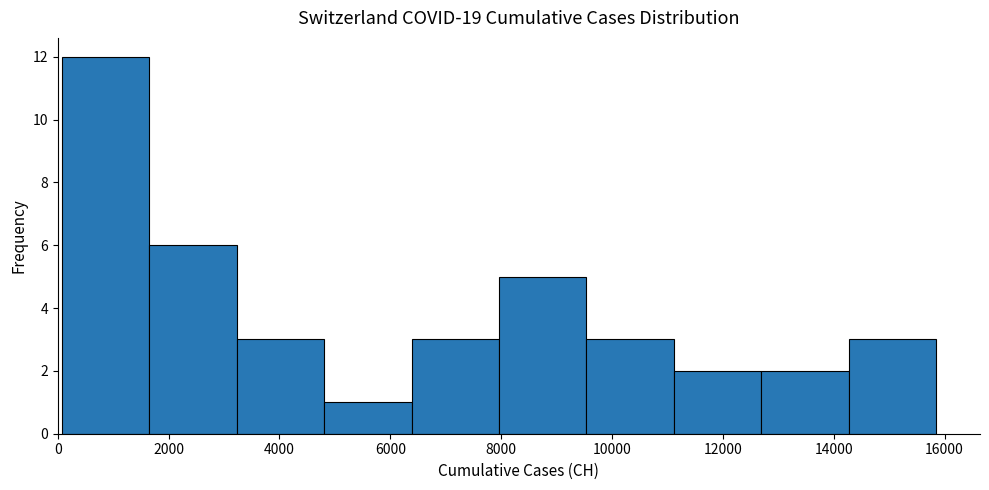

Over which range of the x-axis is the bar tallest?

0 to 1600